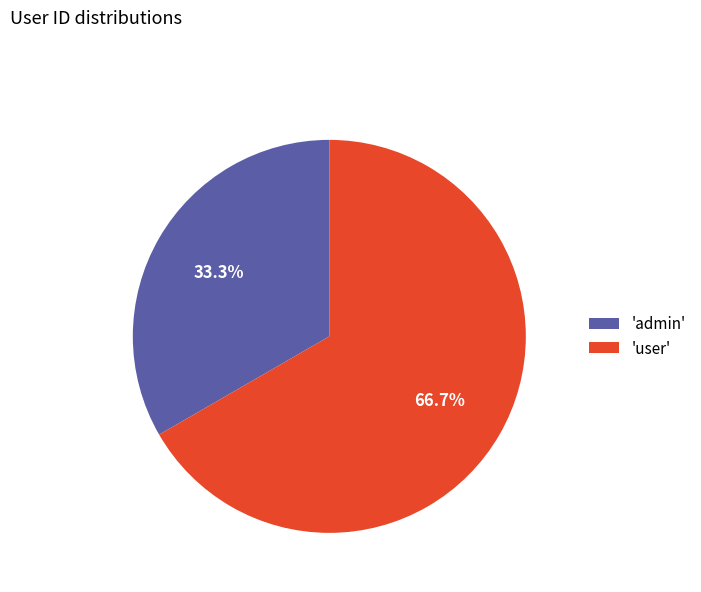

Which category has the biggest portion of the pie?

'user'